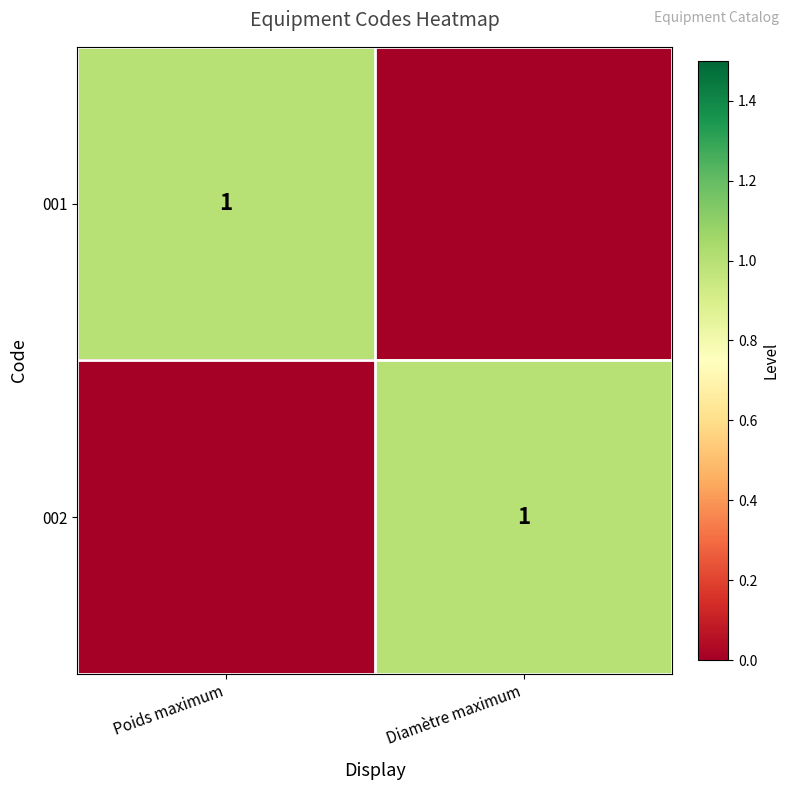

Is it true that 002 equals 2 at Diamètre maximum?

False